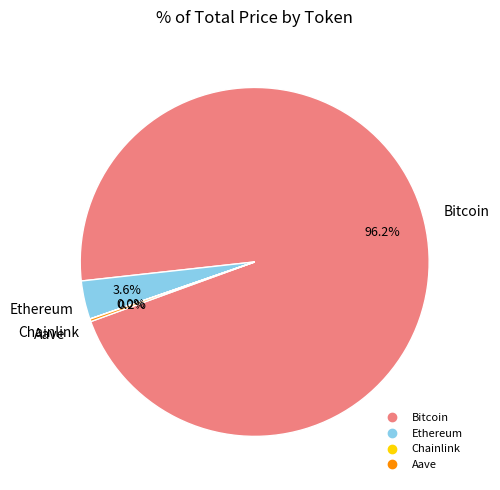

Which category accounts for the majority?

Bitcoin